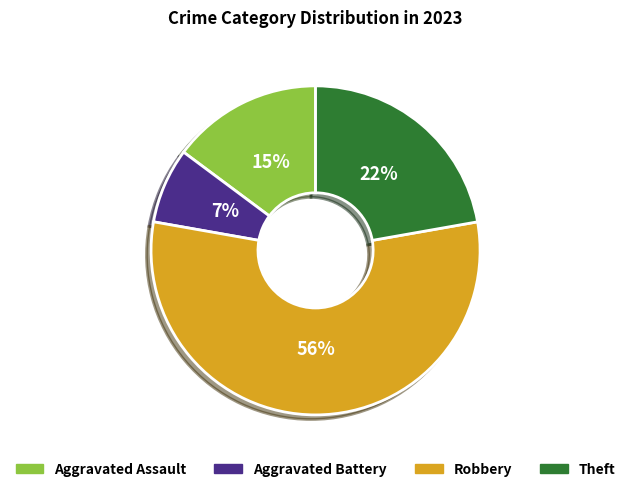

Does Robbery represent more than half of the total?

Yes